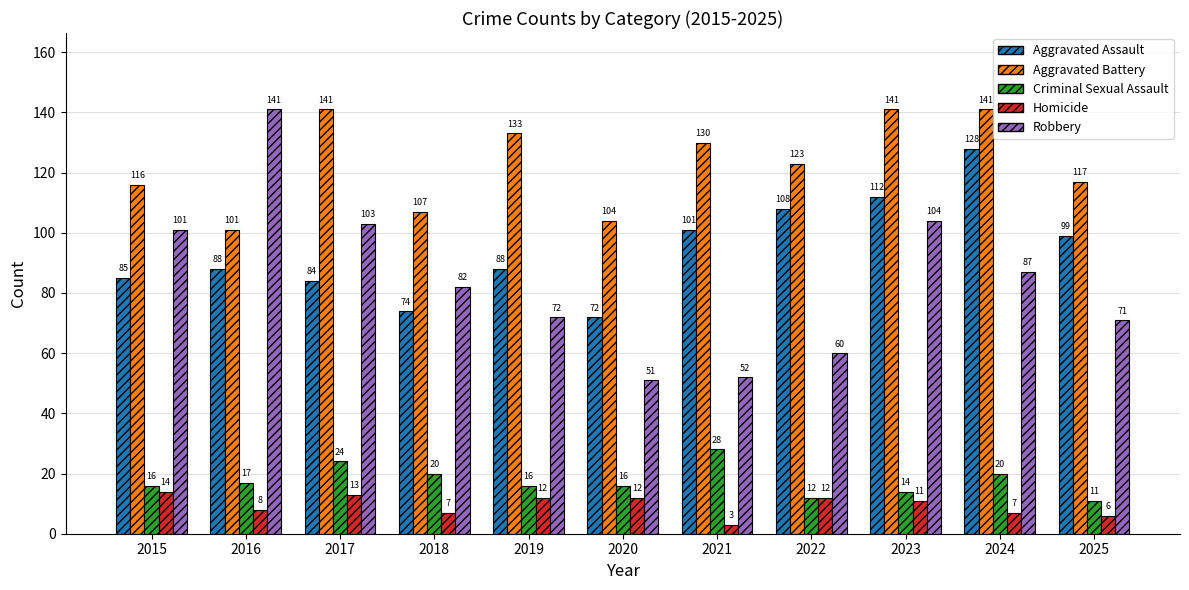

Which series has the largest total across all categories?

Aggravated Battery